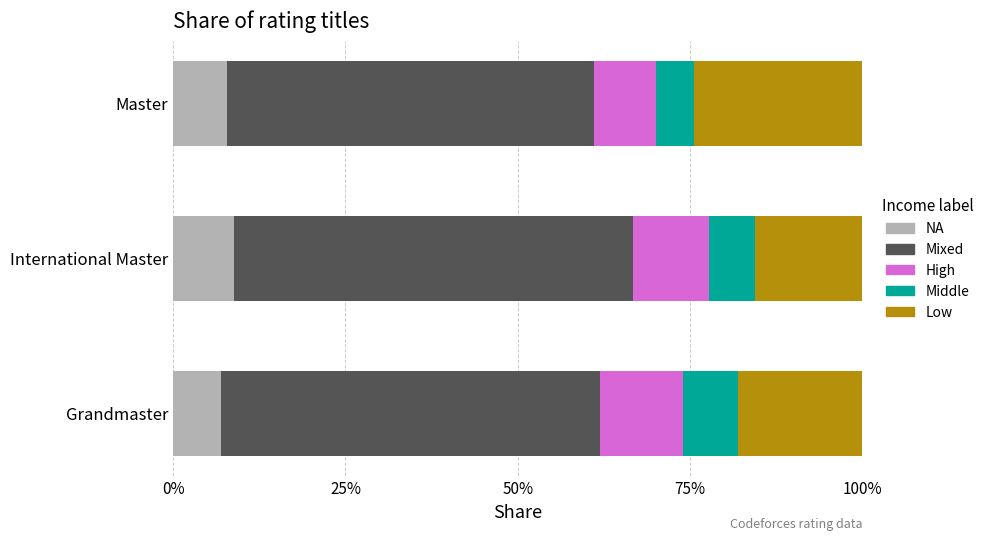

What is the total value across all series at Master?

100.0